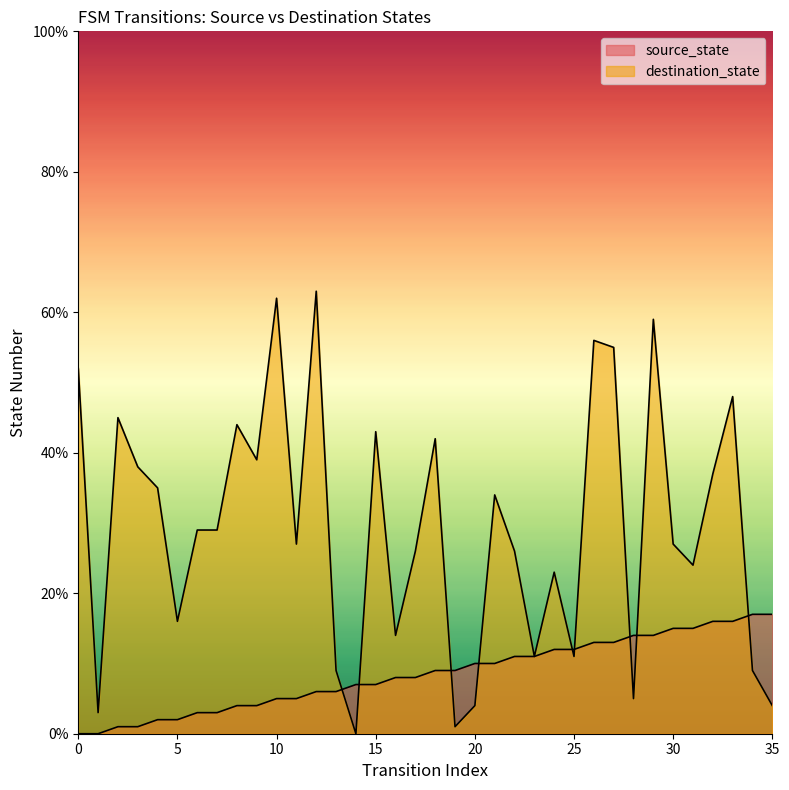

What is the sum of all destination_state values?

1050